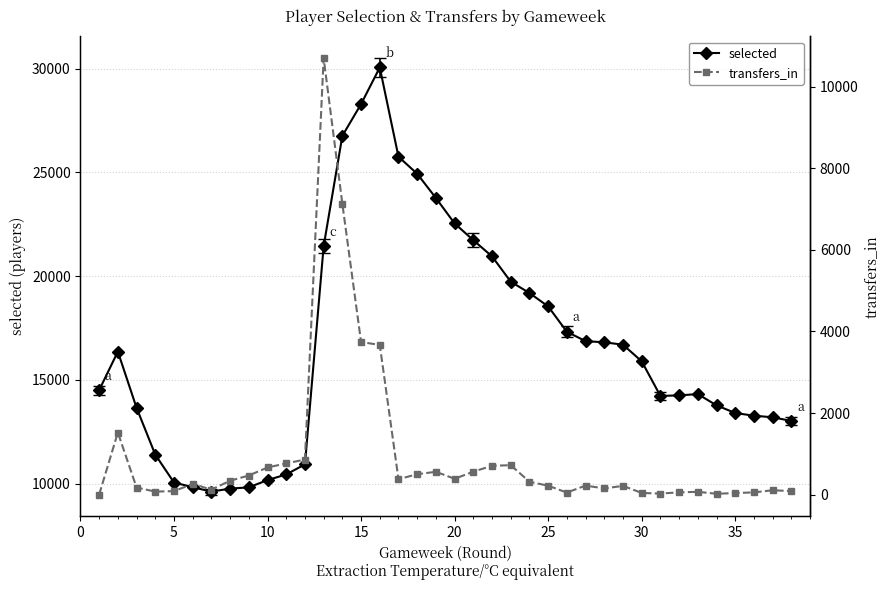

True or false: selected has more than 0 points higher than both neighbors.

True